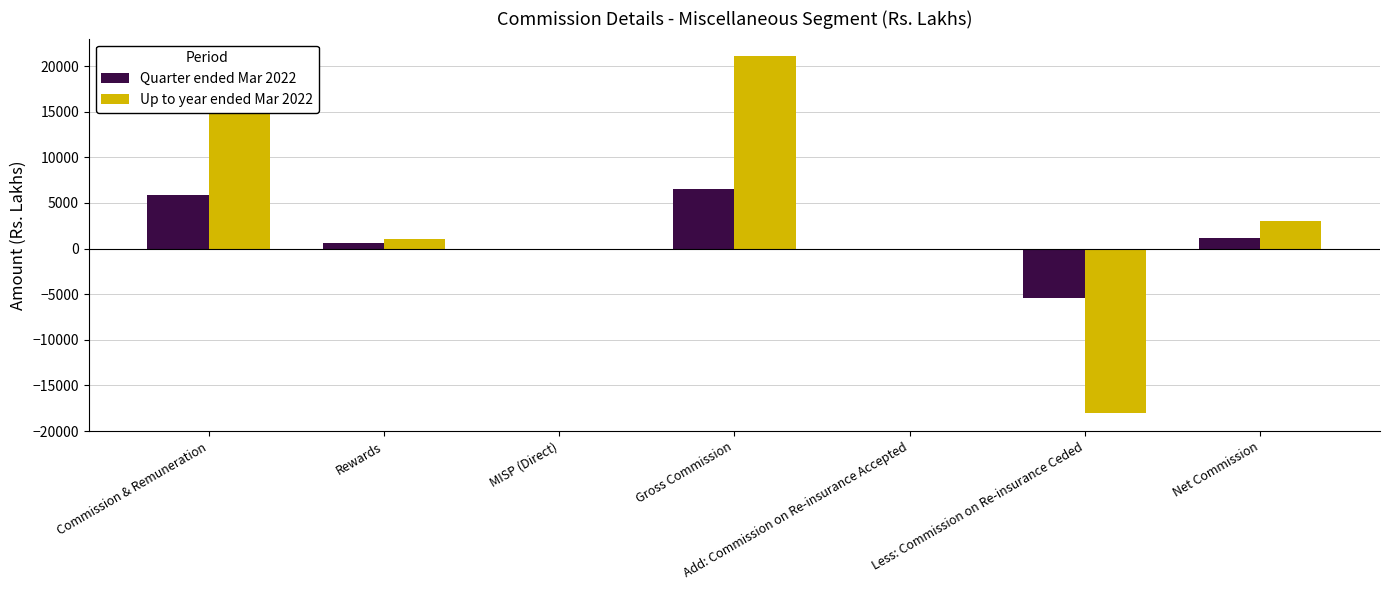

What is the sum of all Quarter ended Mar 2022 values?

8907